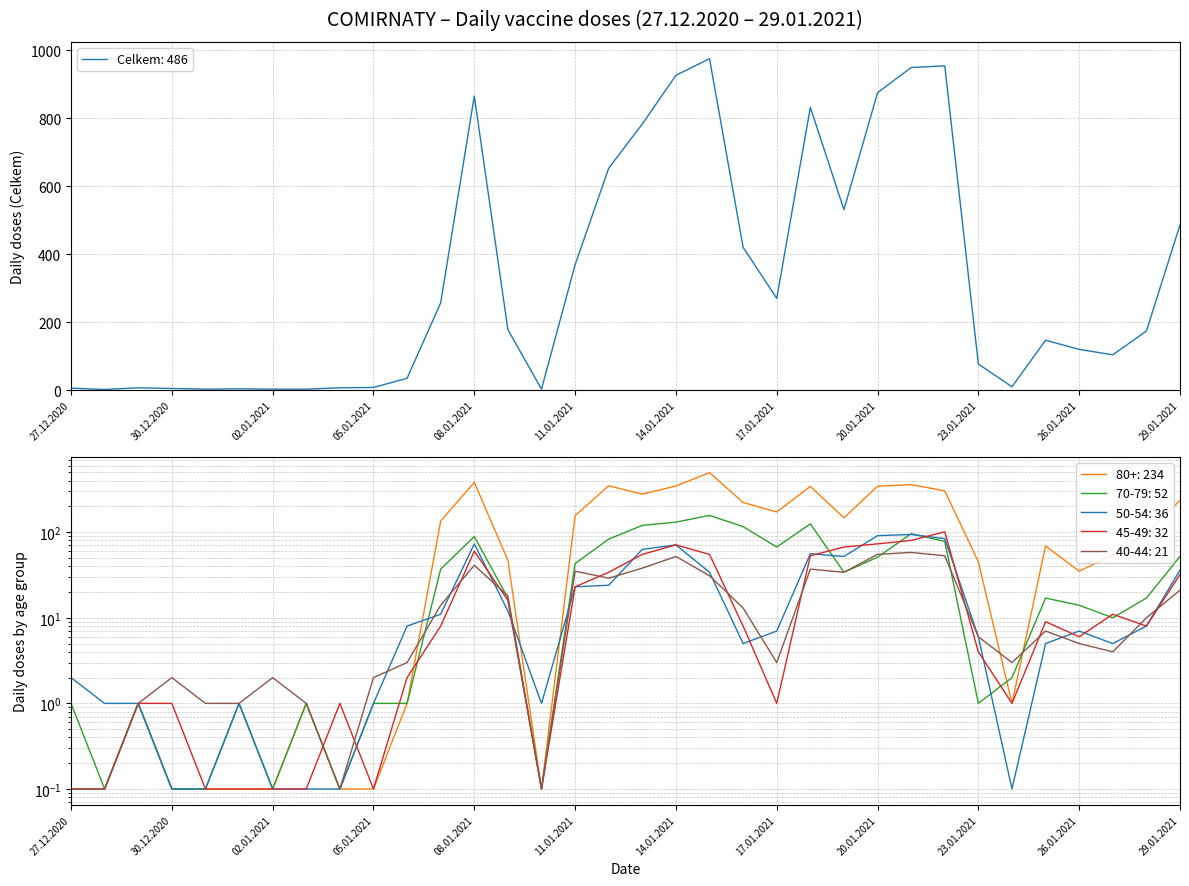

What position from the left is 29.12.2020?

3